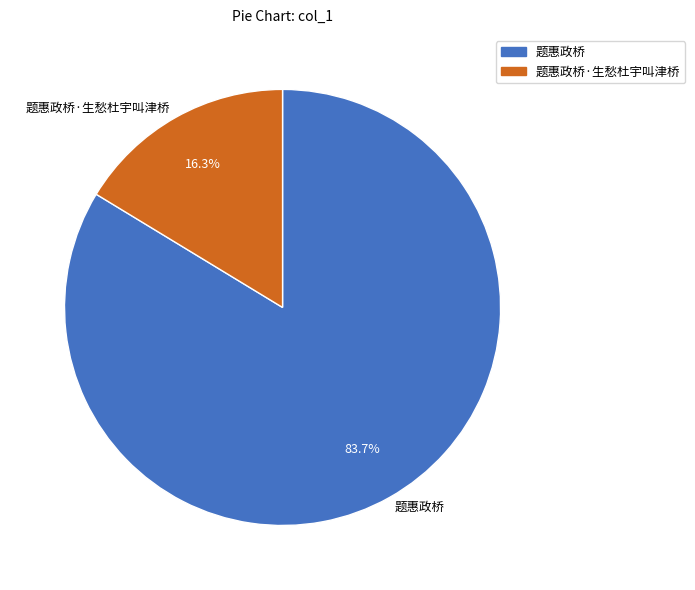

To the nearest percent, what portion does 题惠政桥 represent?

84%